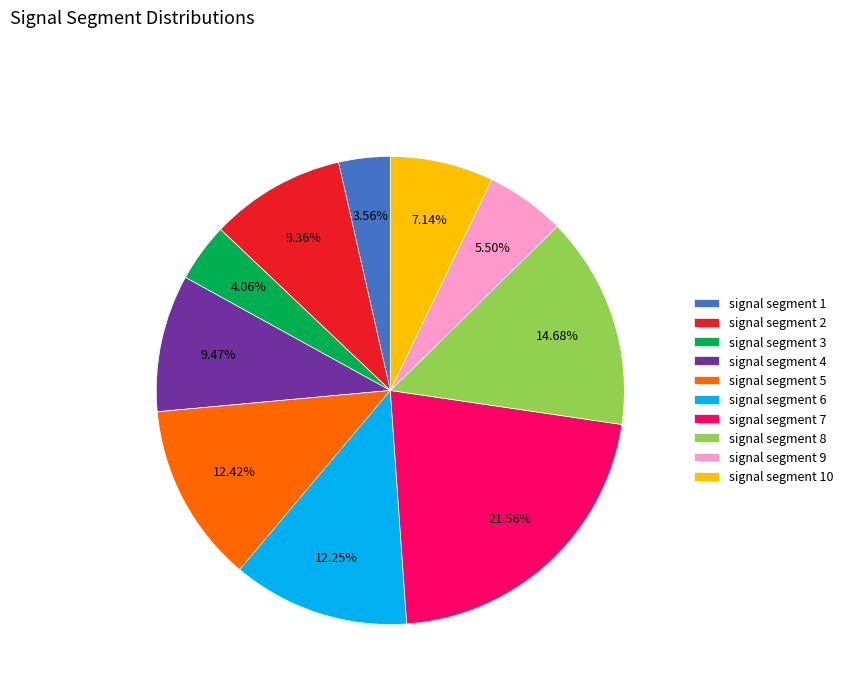

What portion of the pie excludes signal segment 8?

85.3%